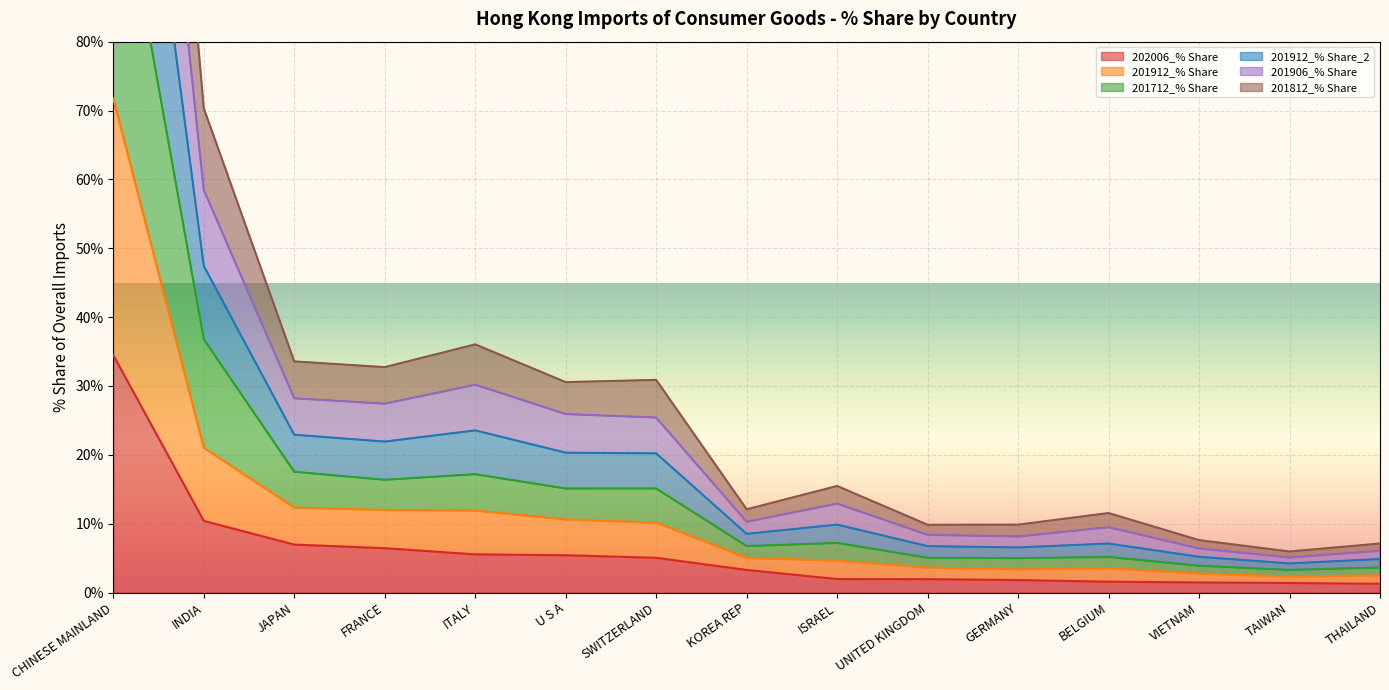

Reading right to left, transcribe all the data shown in this chart.

202006_% Share: THAILAND=1.3	TAIWAN=1.4	VIETNAM=1.5	BELGIUM=1.6	GERMANY=1.8	UNITED KINGDOM=1.9	ISRAEL=2.0	KOREA REP=3.3	SWITZERLAND=5.0	U S A=5.4	ITALY=5.5	FRANCE=6.4	JAPAN=7.0	INDIA=10.4	CHINESE MAINLAND=34.5
201912_% Share: THAILAND=7.1	TAIWAN=6.0	VIETNAM=7.6	BELGIUM=11.5	GERMANY=9.9	UNITED KINGDOM=9.8	ISRAEL=15.5	KOREA REP=12.1	SWITZERLAND=30.9	U S A=30.6	ITALY=36.0	FRANCE=32.7	JAPAN=33.6	INDIA=70.3	CHINESE MAINLAND=221.0
201712_% Share: THAILAND=3.6	TAIWAN=3.3	VIETNAM=3.9	BELGIUM=5.2	GERMANY=5.0	UNITED KINGDOM=5.0	ISRAEL=7.2	KOREA REP=6.7	SWITZERLAND=15.1	U S A=15.1	ITALY=17.2	FRANCE=16.4	JAPAN=17.5	INDIA=36.8	CHINESE MAINLAND=110.1
201912_% Share_2: THAILAND=6.0	TAIWAN=5.1	VIETNAM=6.4	BELGIUM=9.5	GERMANY=8.1	UNITED KINGDOM=8.4	ISRAEL=12.9	KOREA REP=10.3	SWITZERLAND=25.4	U S A=25.9	ITALY=30.2	FRANCE=27.4	JAPAN=28.2	INDIA=58.5	CHINESE MAINLAND=182.9
201906_% Share: THAILAND=4.9	TAIWAN=4.2	VIETNAM=5.2	BELGIUM=7.1	GERMANY=6.5	UNITED KINGDOM=6.7	ISRAEL=9.9	KOREA REP=8.5	SWITZERLAND=20.2	U S A=20.3	ITALY=23.5	FRANCE=21.9	JAPAN=22.9	INDIA=47.4	CHINESE MAINLAND=147.4
201812_% Share: THAILAND=2.5	TAIWAN=2.3	VIETNAM=2.8	BELGIUM=3.5	GERMANY=3.4	UNITED KINGDOM=3.6	ISRAEL=4.6	KOREA REP=5.0	SWITZERLAND=10.1	U S A=10.6	ITALY=11.9	FRANCE=12.0	JAPAN=12.3	INDIA=21.0	CHINESE MAINLAND=71.7